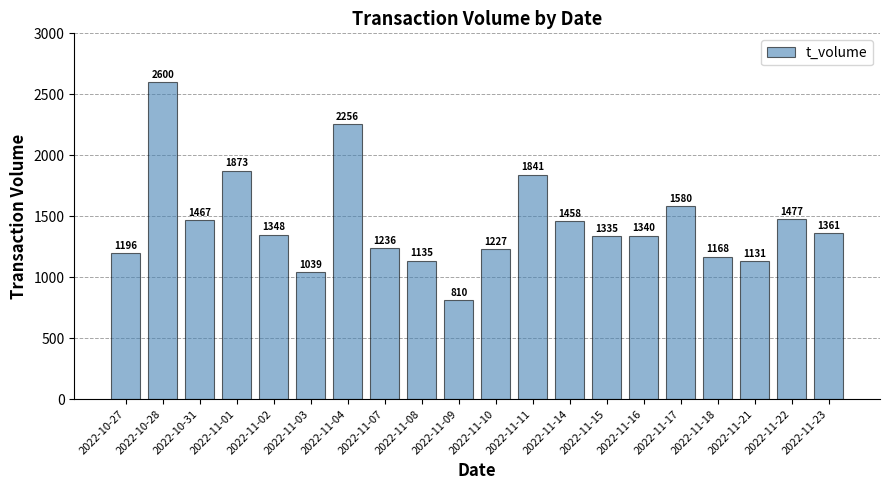

What value does the data have at 2022-11-10, to the nearest 50?

1250